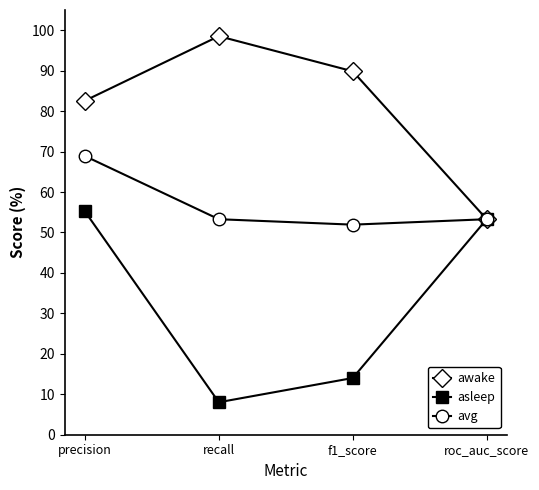

What are all the series names shown in the legend?

awake, asleep, avg